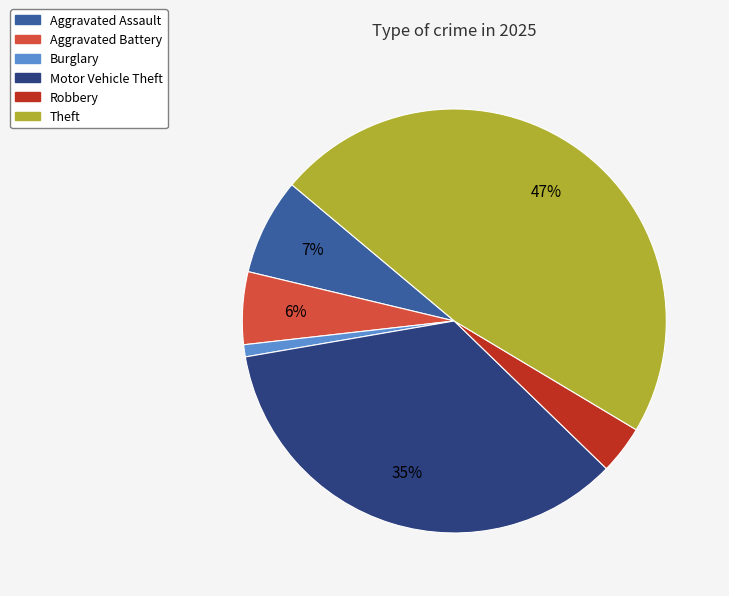

Does Robbery represent more than half of the total?

No